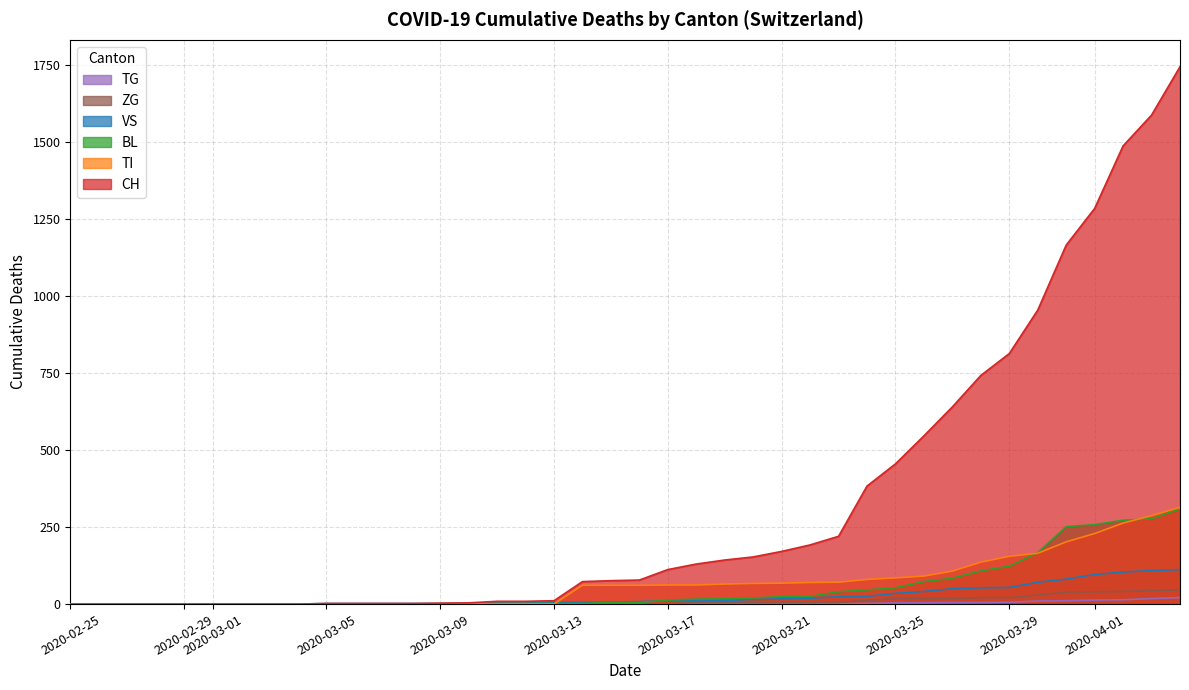

True or false: BL and CH intersect in this chart.

False